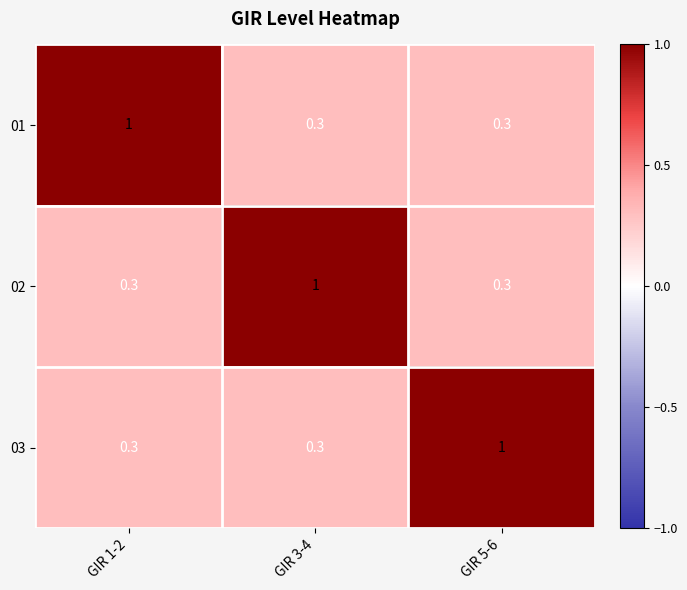

What is the sum of all 02 values?

1.6